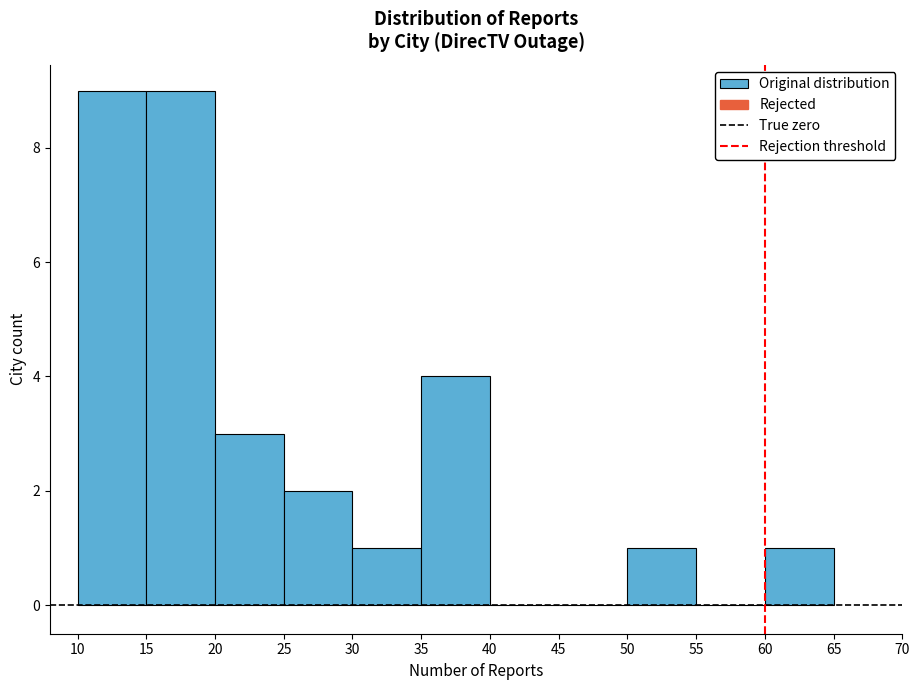

Reading left to right, transcribe this chart: for each bar, give the range it covers on the x-axis and its height. The values are not printed on the chart, so give them approximately, as read against the axis.

10 to 15: 9
15 to 20: 9
20 to 25: 3
25 to 30: 2
30 to 35: 1
35 to 40: 4
40 to 45: 0
45 to 50: 0
50 to 55: 1
55 to 60: 0
60 to 65: 1